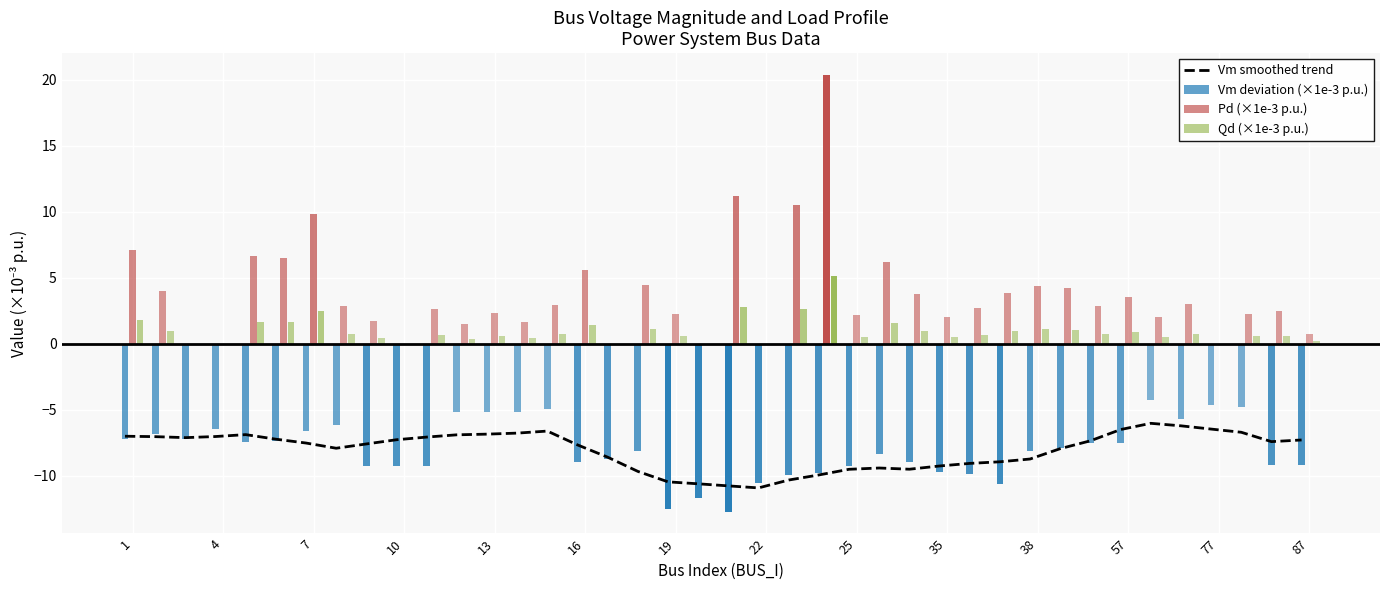

Which category has the lowest value across all series?

22